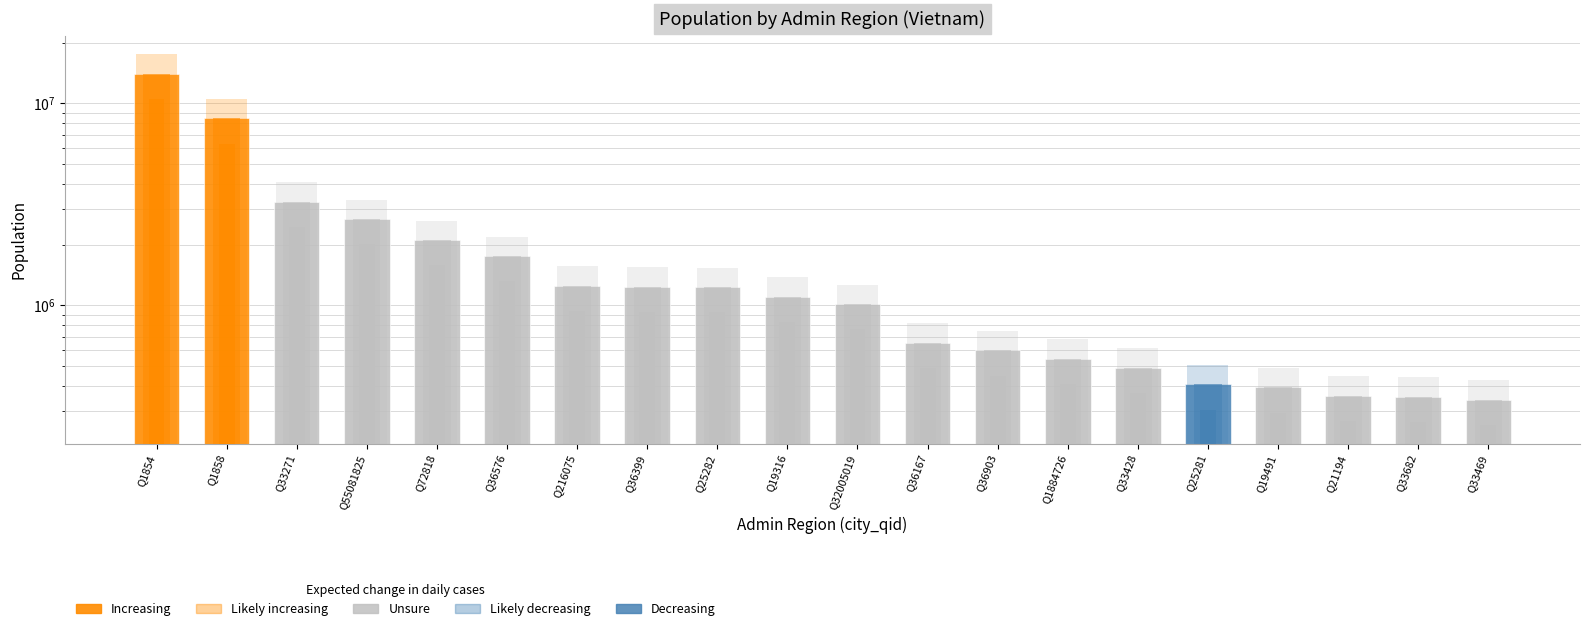

Reading left to right, what are all the values shown in this chart?

Q1854=14002598	Q1858=8435650	Q33271=3255810	Q55081825=2669530	Q72818=2103500	Q36576=1751760	Q216075=1252350	Q36399=1236393	Q25282=1230847	Q19316=1104000	Q32005019=1013795	Q36167=652572	Q36903=598680	Q1884726=542612	Q33428=490000	Q25281=406105	Q19491=392279	Q21194=357124	Q33682=352108	Q33469=340000